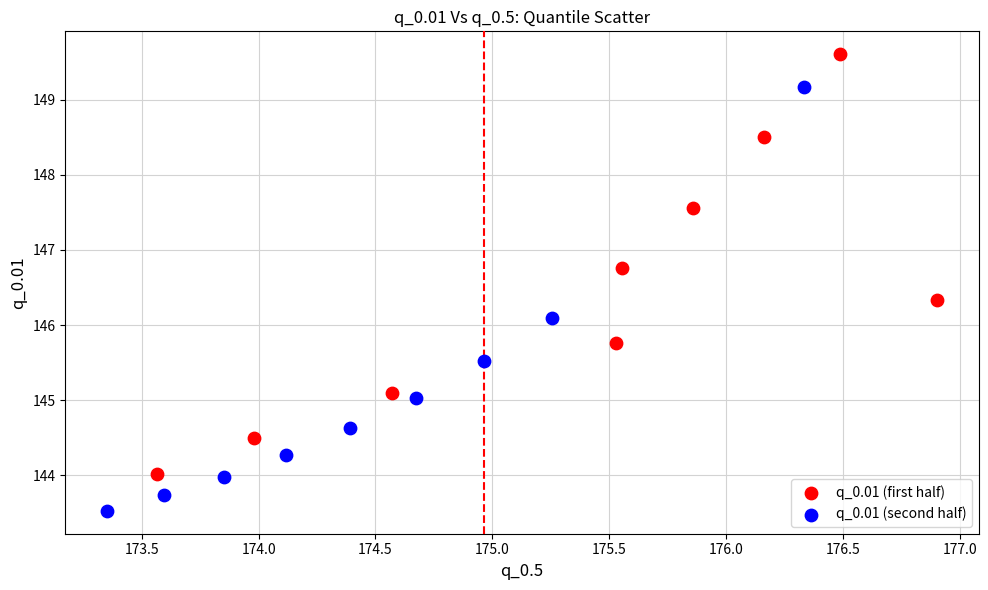

Which series contains the lowest Y value?

q_0.01 (second half)